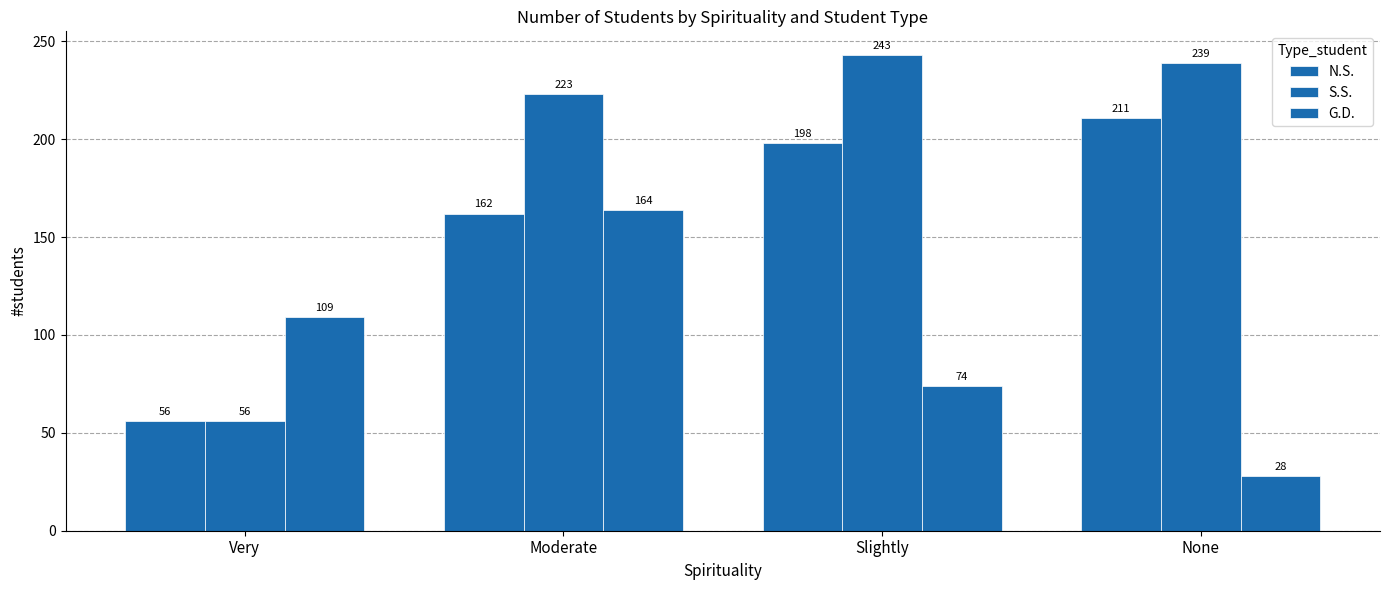

How many groups of bars are there?

4